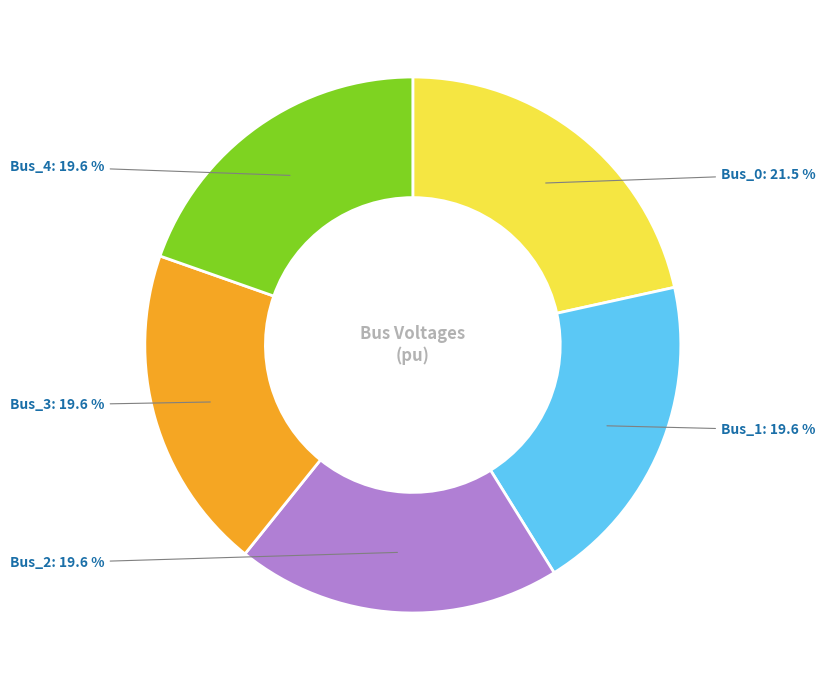

How many slices are in this pie chart?

5